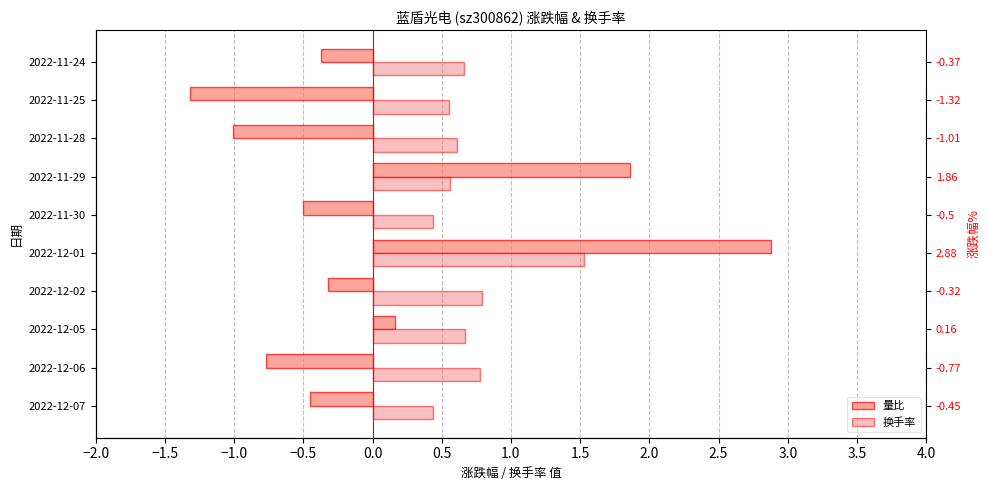

Are the bars grouped side by side (vs. stacked)?

Yes